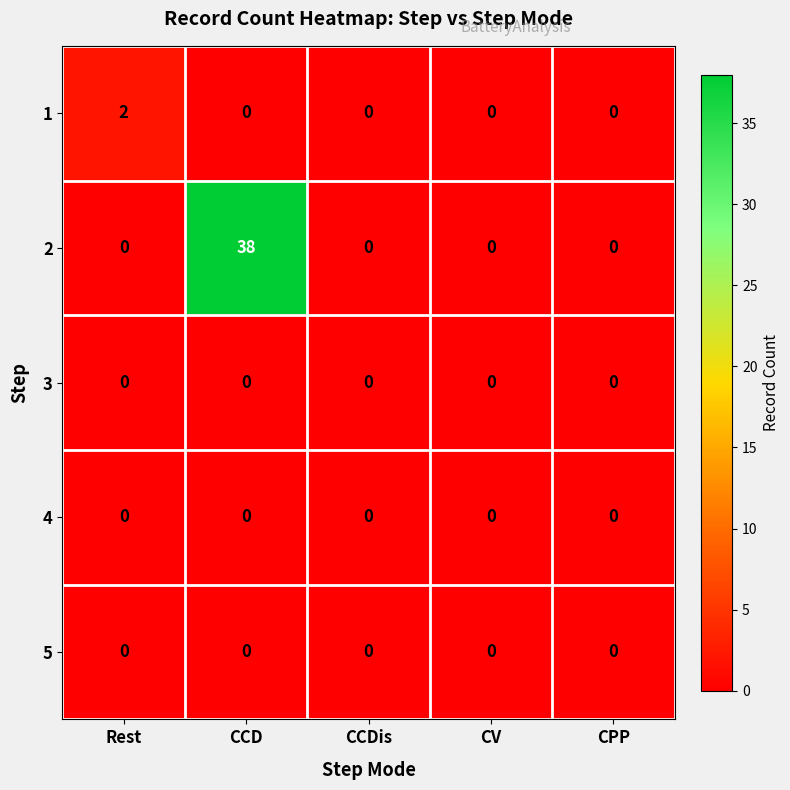

Between Rest and CCD, which series saw the biggest shift?

2